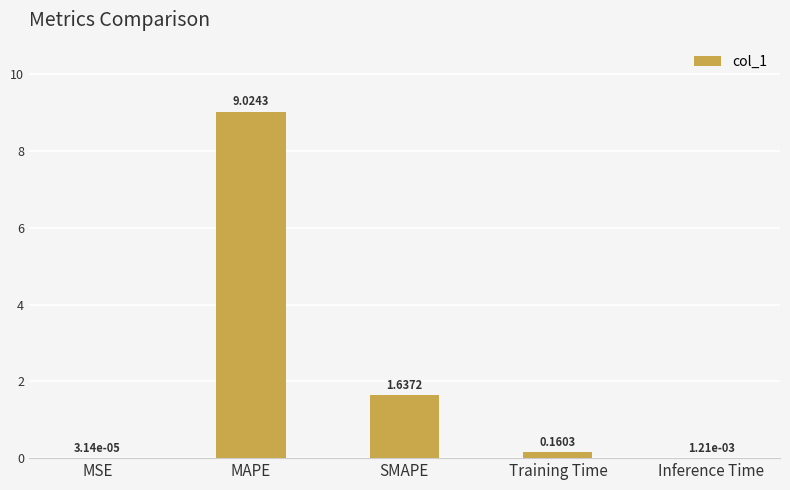

Between MSE and Inference Time, which is larger?

Inference Time